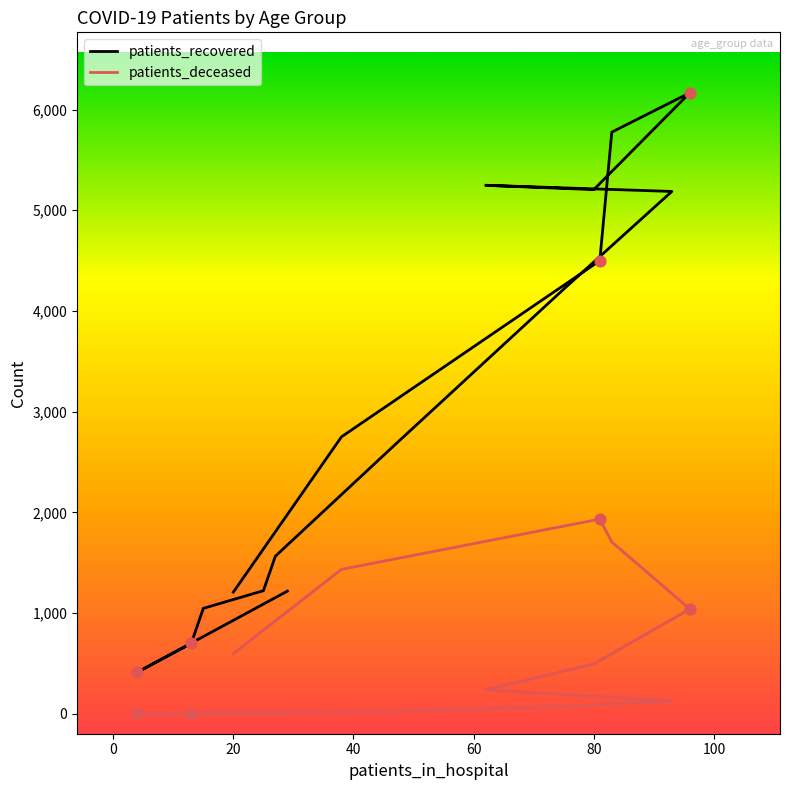

Which series contains the lowest Y value?

patients_deceased